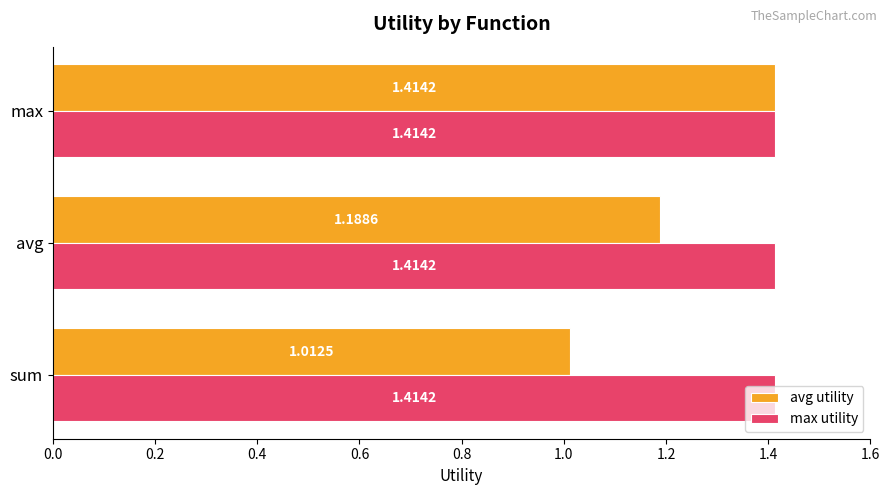

What is the spread (max minus min) of values at sum?

0.4